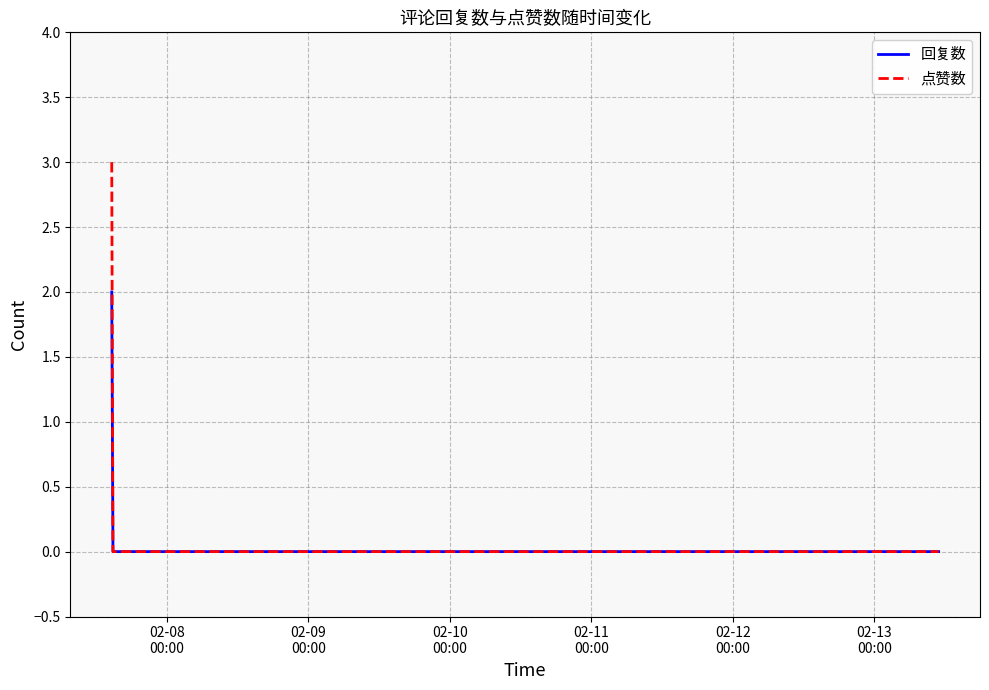

Does the chart display data point markers on the line(s)?

No